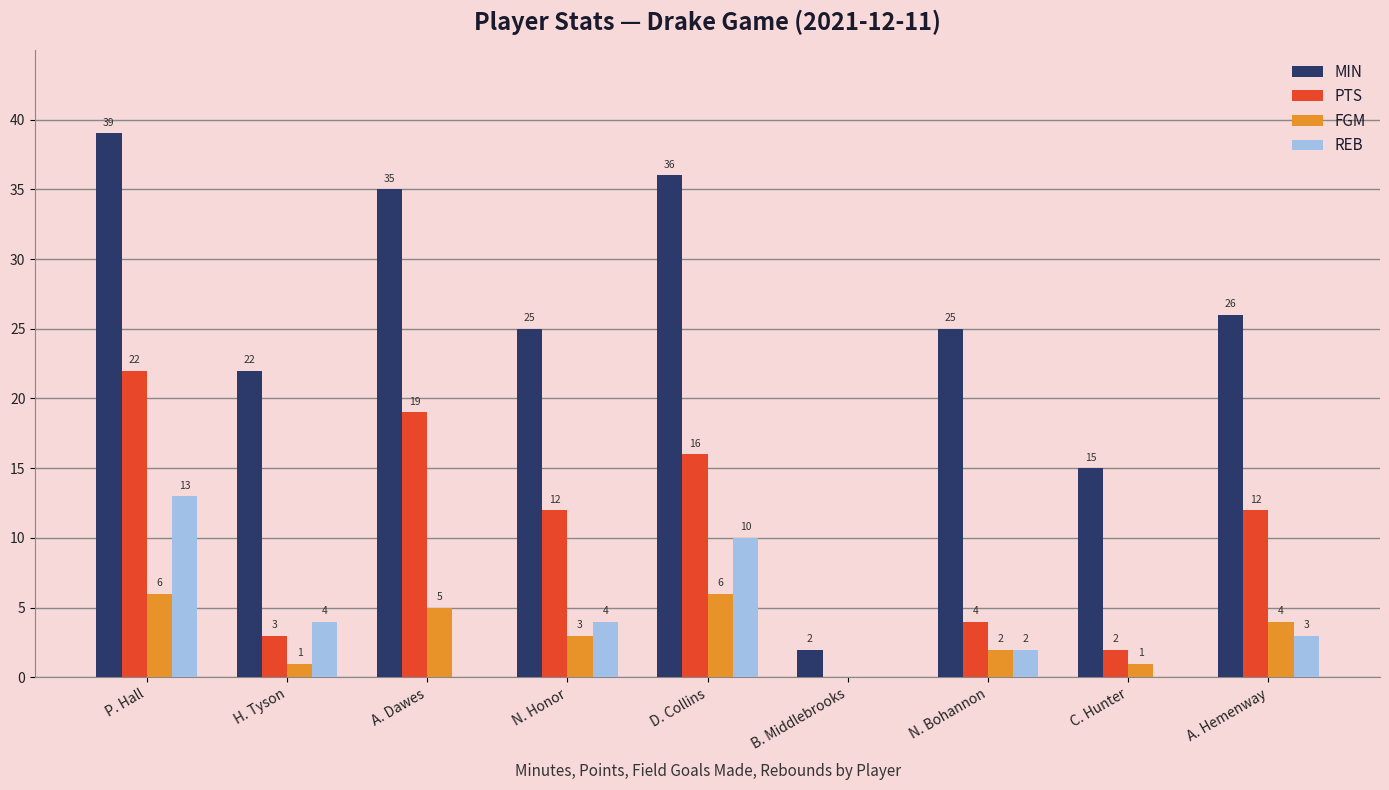

Is the value of FGM at N. Honor greater than the value of MIN at N. Honor?

No